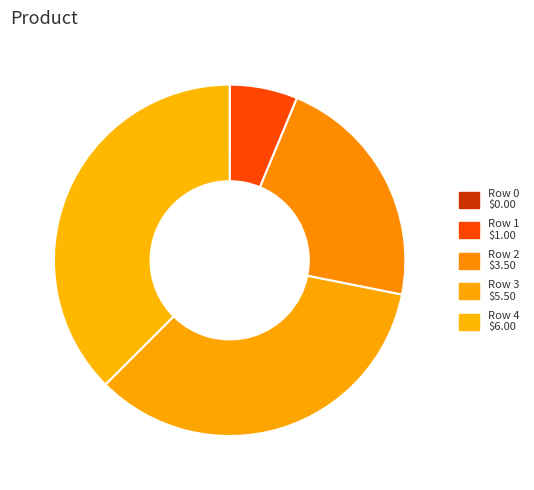

To the nearest percent, what is the difference between the Row 0 and Row 3 slice percentages?

34%